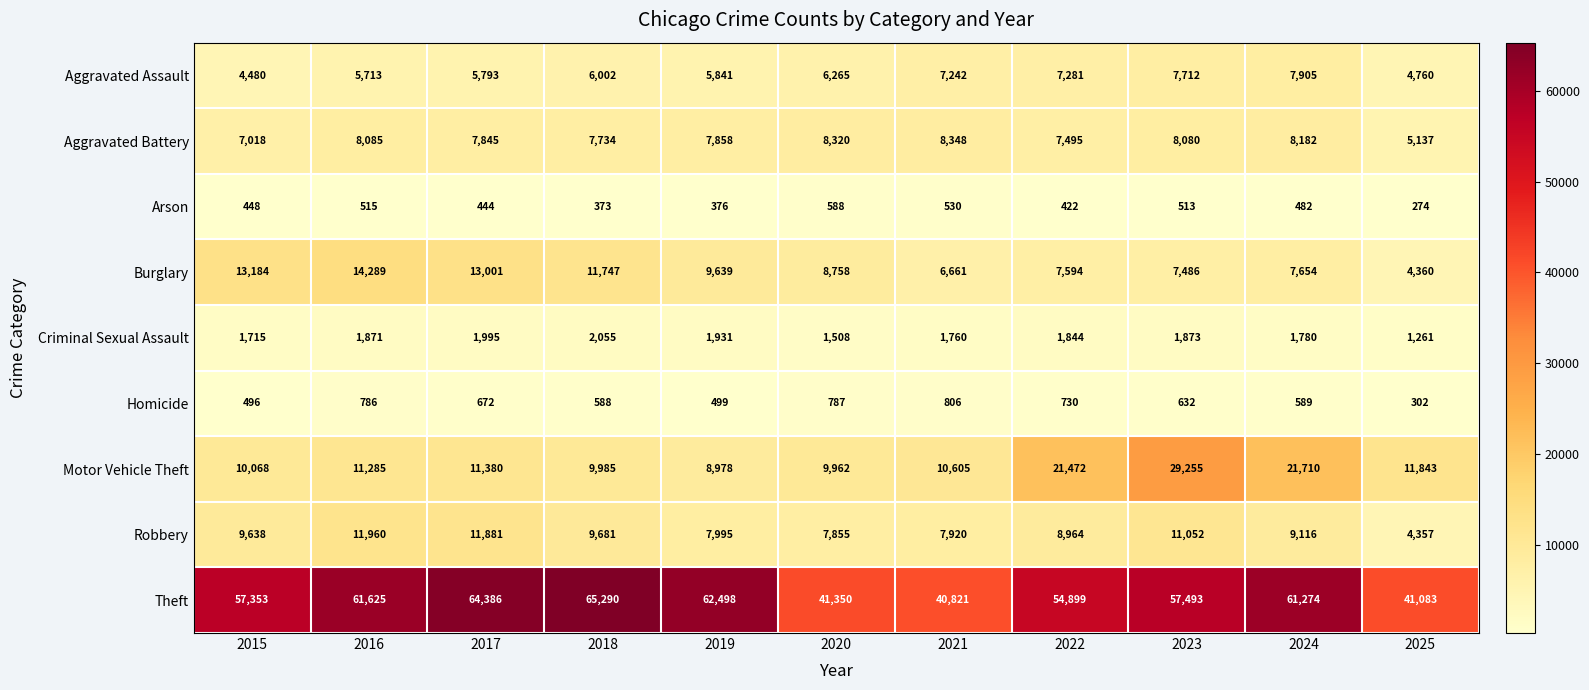

Which series changed the most between 2015 and 2020?

Theft